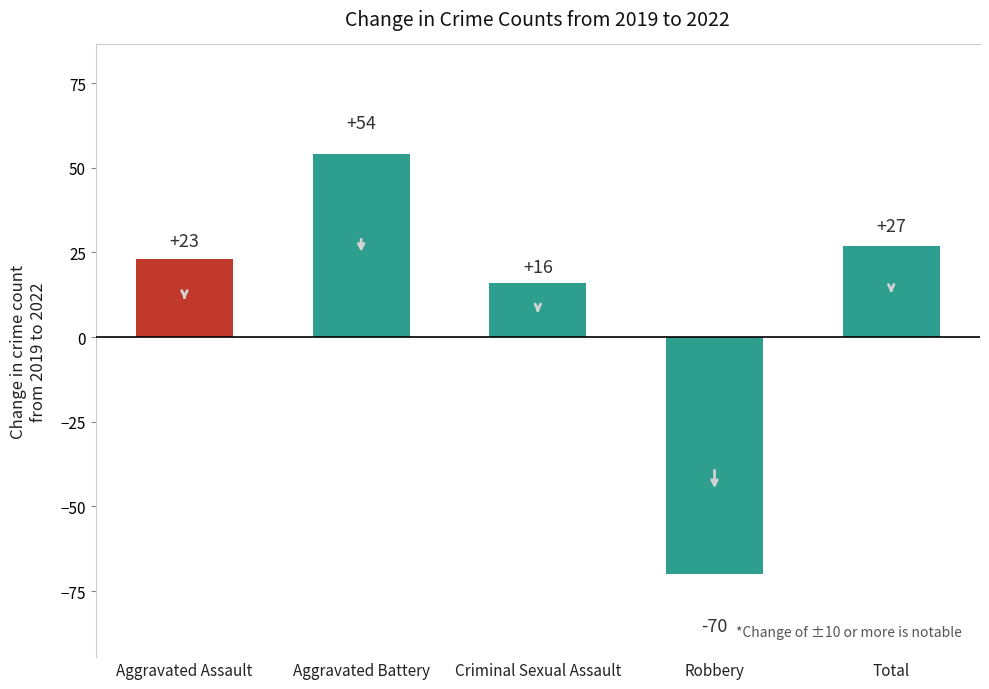

Between Criminal Sexual Assault and Aggravated Assault, which is larger?

Aggravated Assault